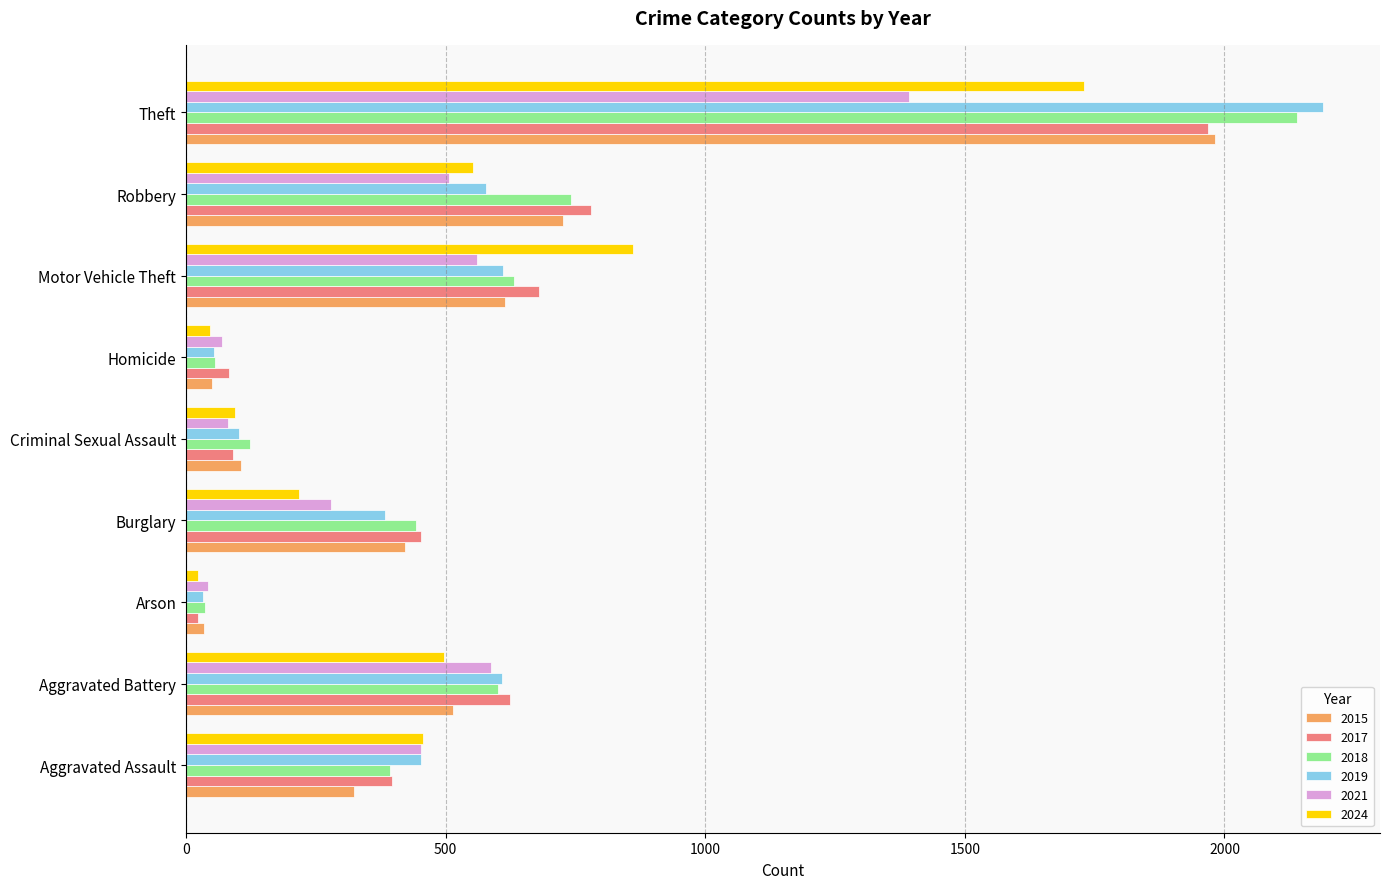

Is the value of 2018 at Theft greater than the value of 2019 at Robbery?

Yes